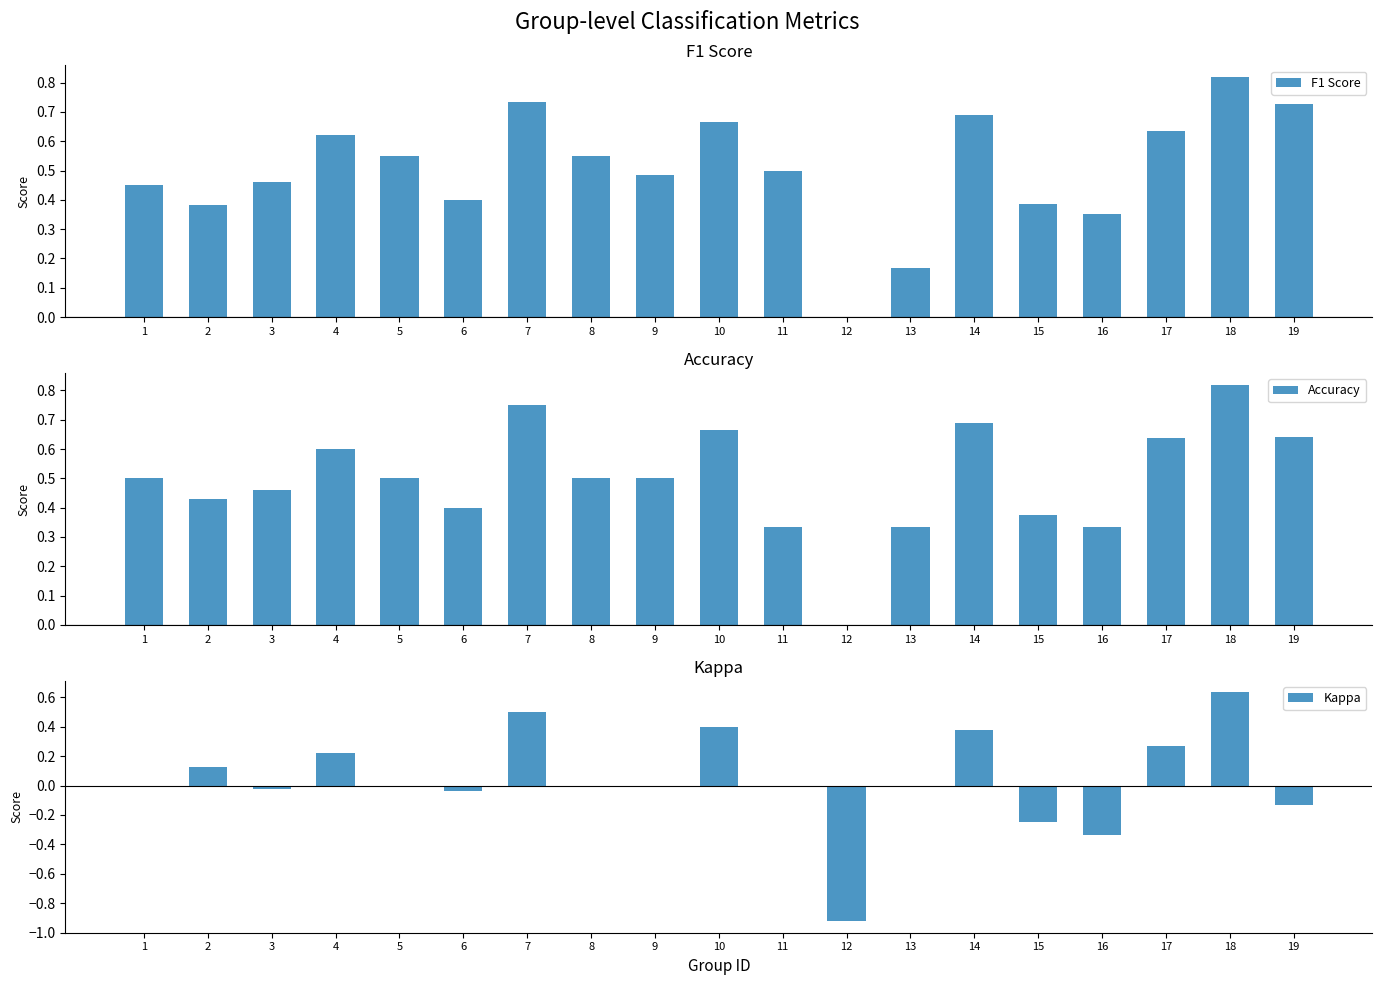

The value of F1 Score at 8 is 0.5. True or false?

True